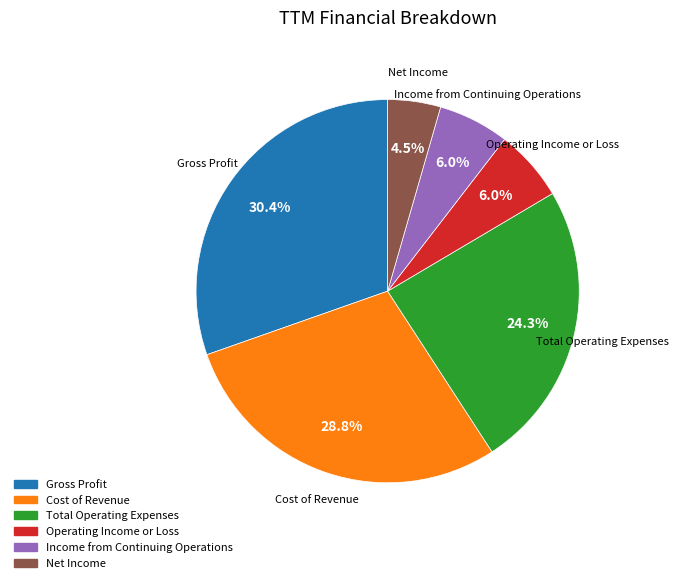

Between Cost of Revenue and Total Operating Expenses, which is larger?

Cost of Revenue